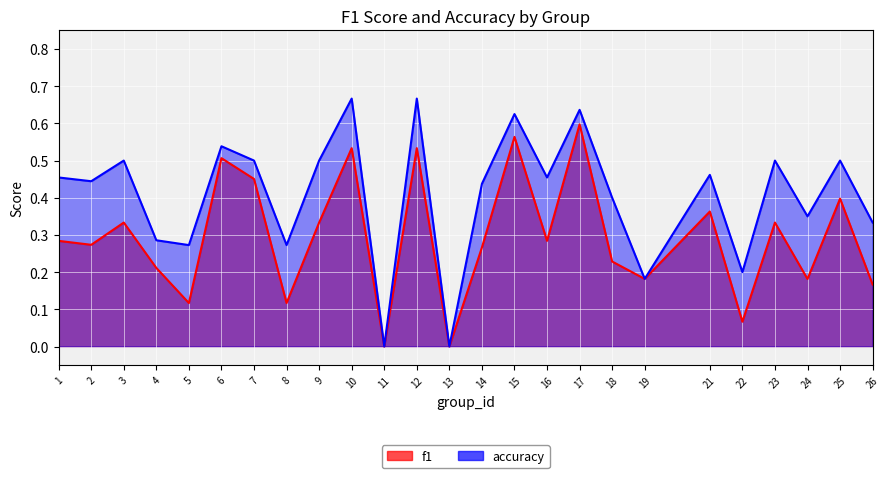

What is the difference between the second highest and minimum values in the accuracy series?

0.7